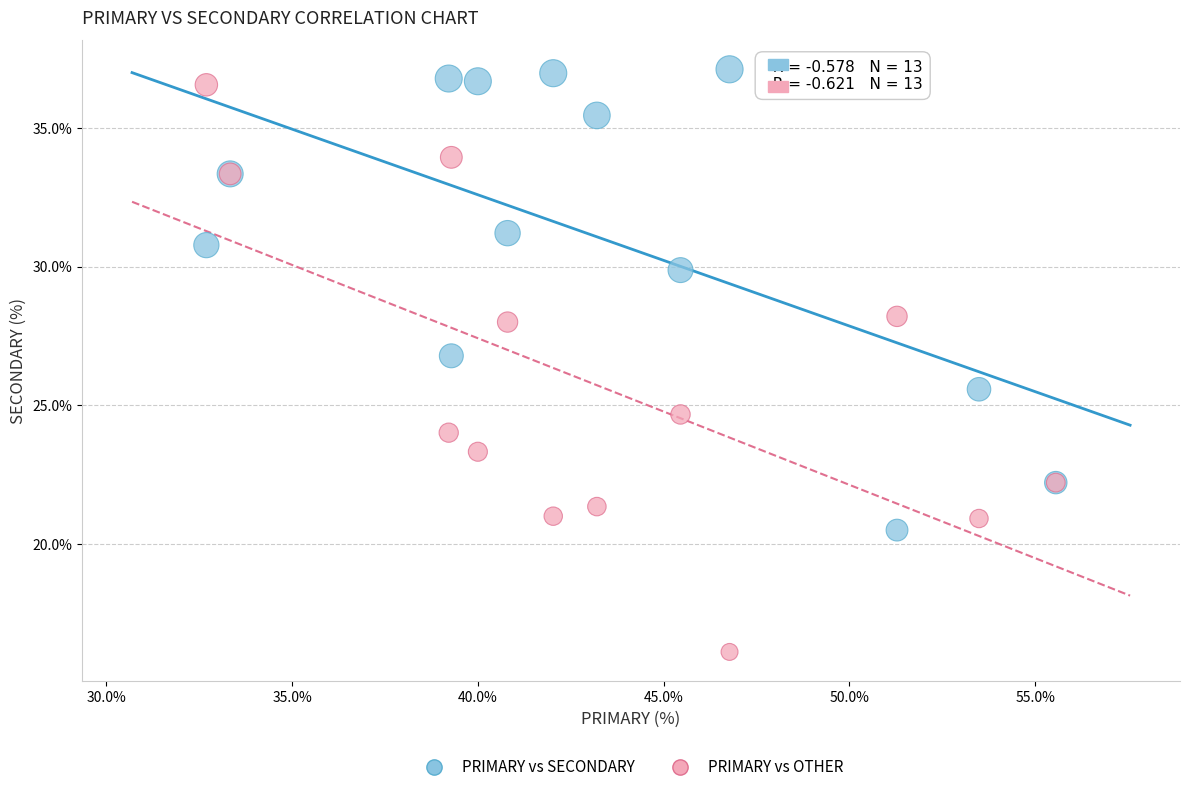

What are all the series names shown in the legend?

PRIMARY vs SECONDARY, PRIMARY vs OTHER